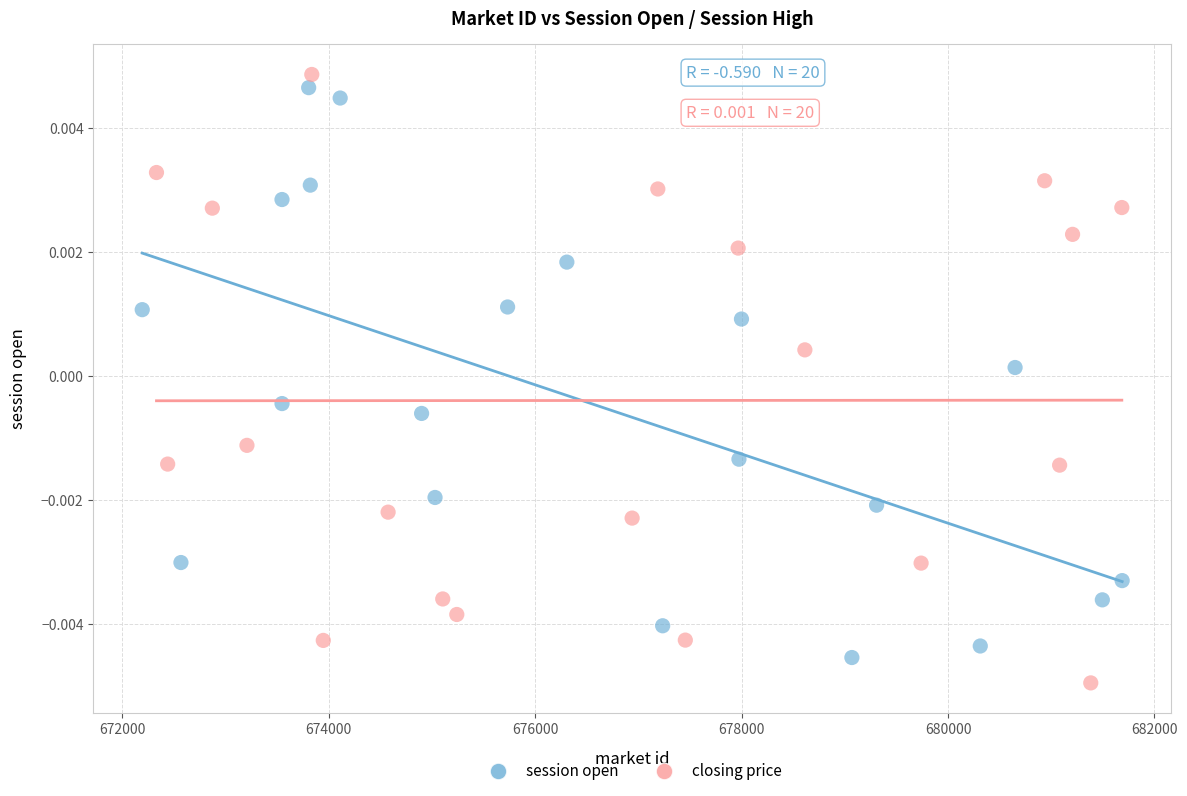

Which series has the largest Y range (max minus min)?

closing price